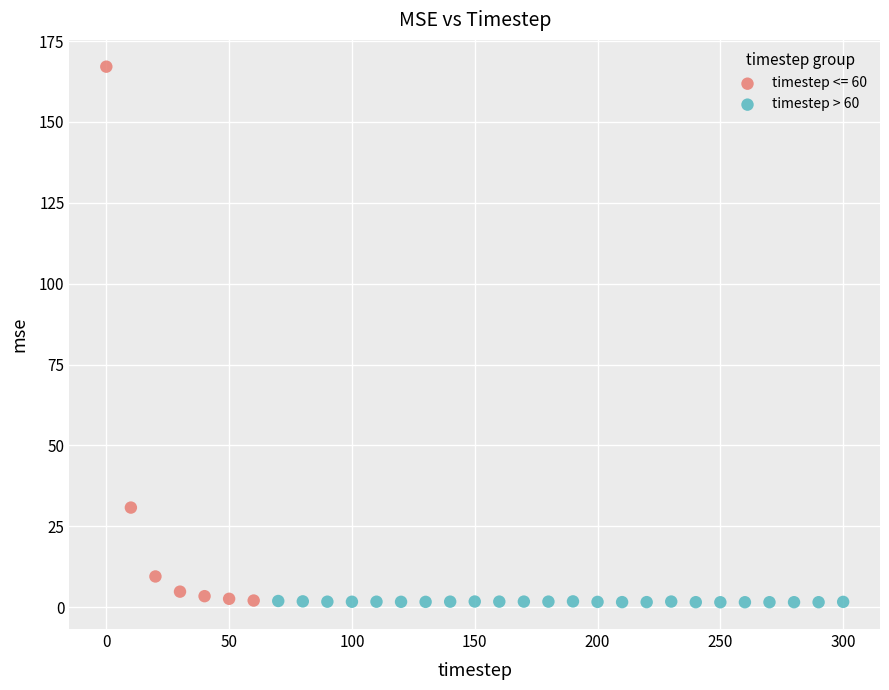

Which series has the widest spread of Y values?

timestep <= 60